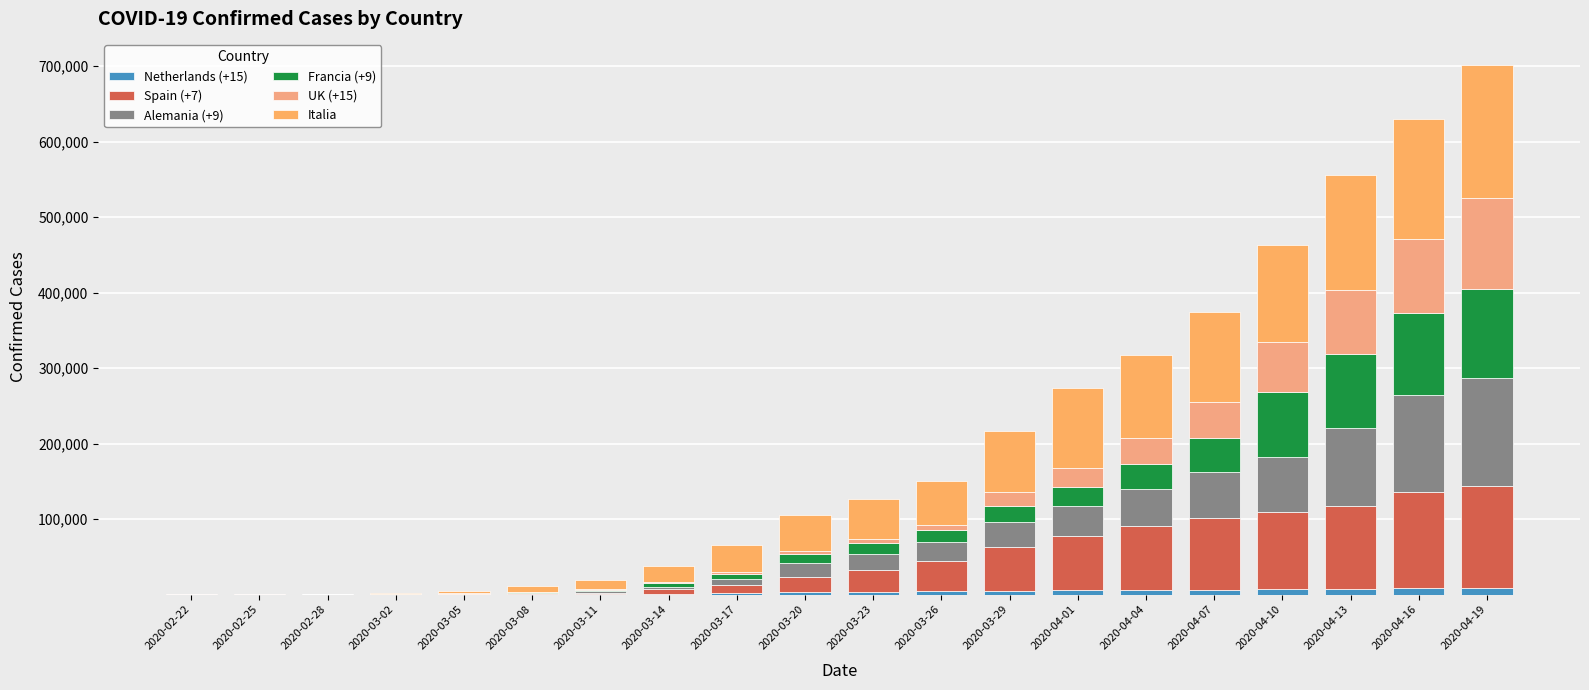

Rank the series at 2020-03-29 from lowest to highest value.

Netherlands (+15), UK (+15), Francia (+9), Alemania (+9), Spain (+7), Italia